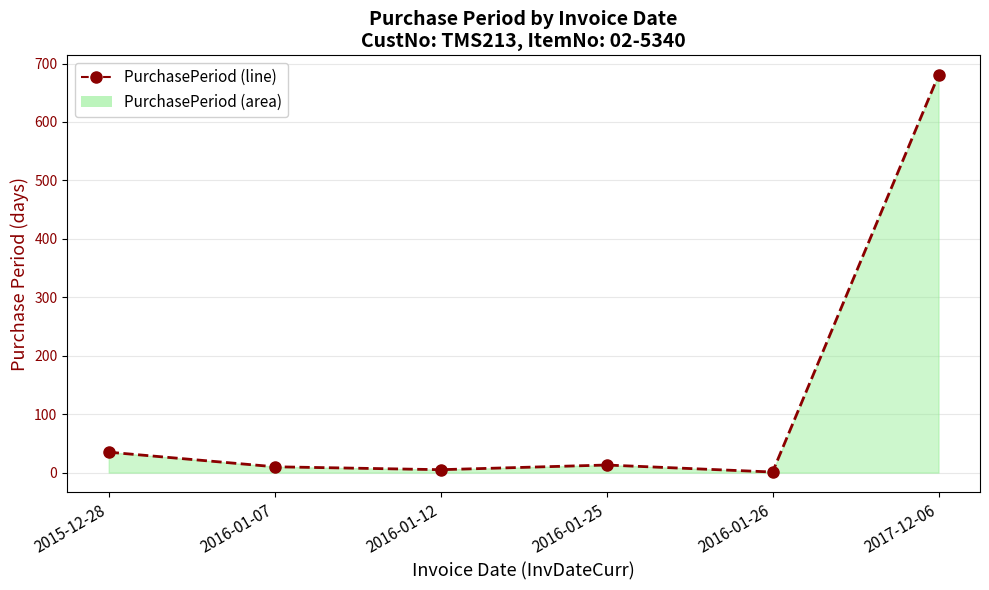

What is the difference between the second highest and second lowest values?

30